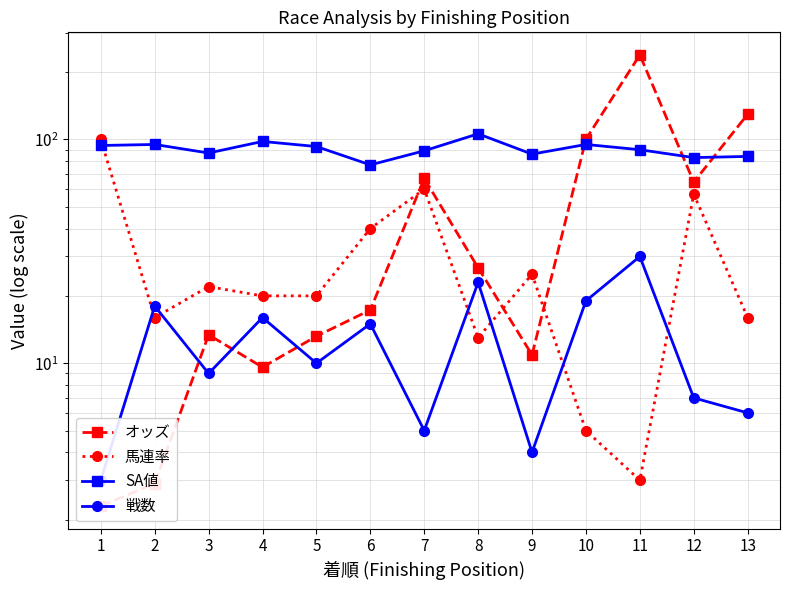

At which category is the sum across all series the highest?

11